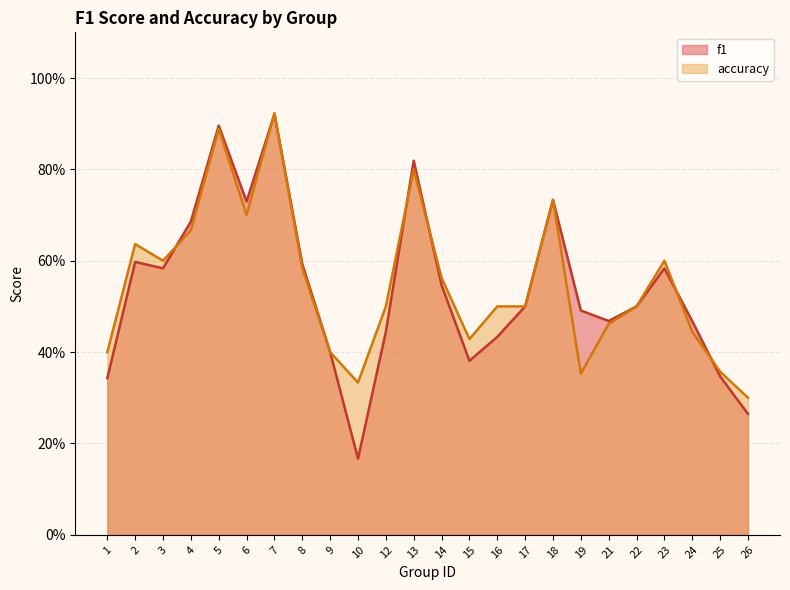

How many lines are shown in the chart?

2